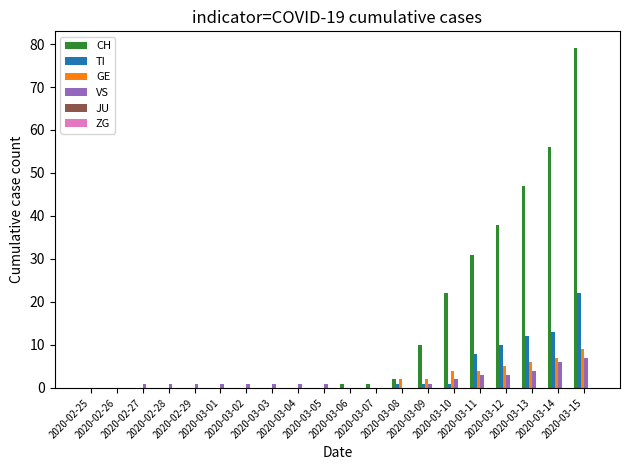

True or false: CH has a value of 79 at 2020-03-15.

True